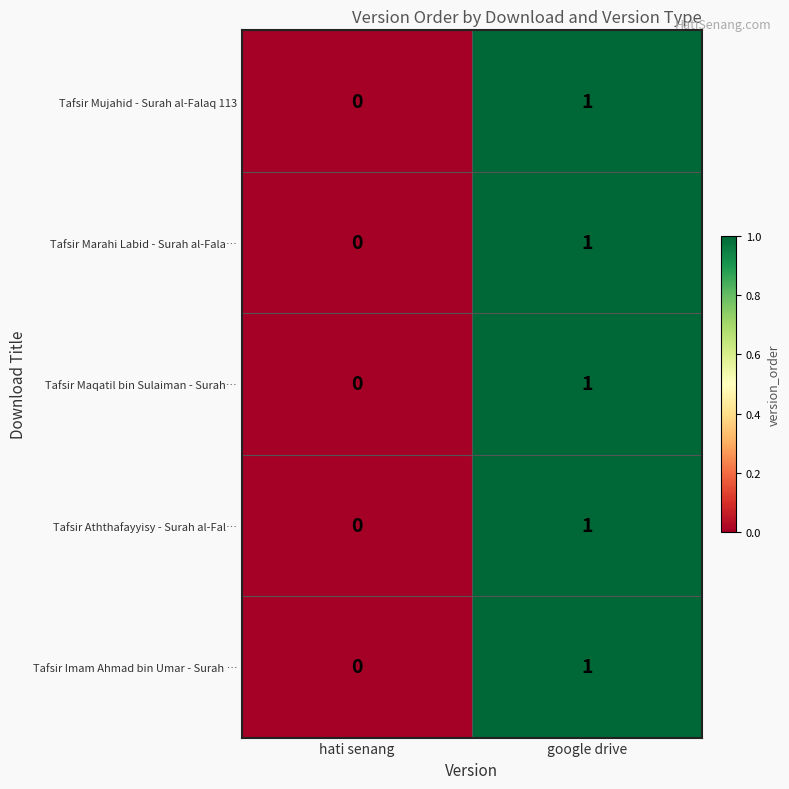

How many values in Tafsir Aththafayyisy - Surah al-Fal… are above zero?

1